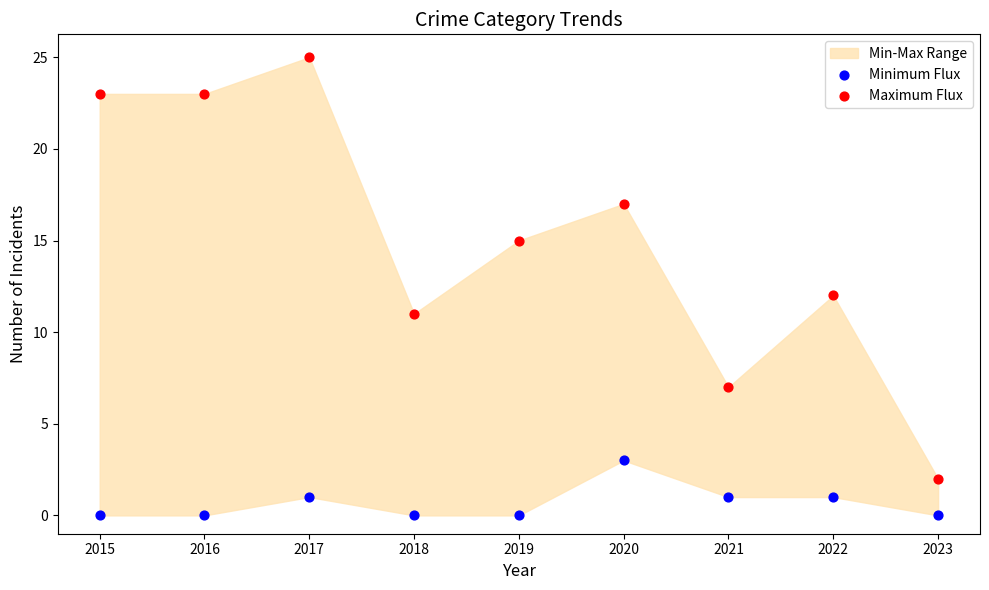

Which series reaches the maximum Y coordinate?

Maximum Flux